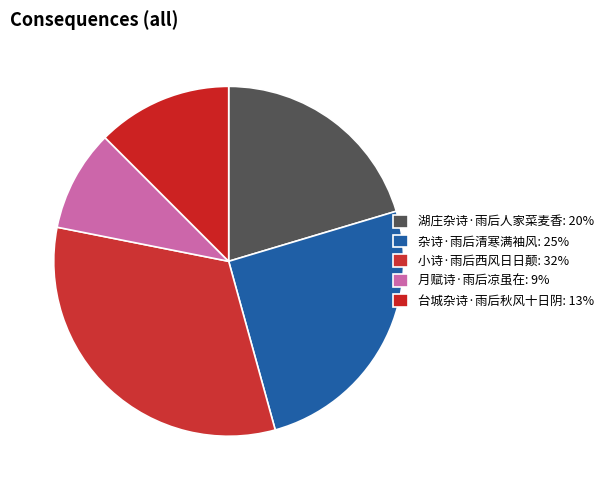

Do 杂诗·雨后清寒满袖风 and 小诗·雨后西风日日颠 together represent more than half of the pie?

Yes